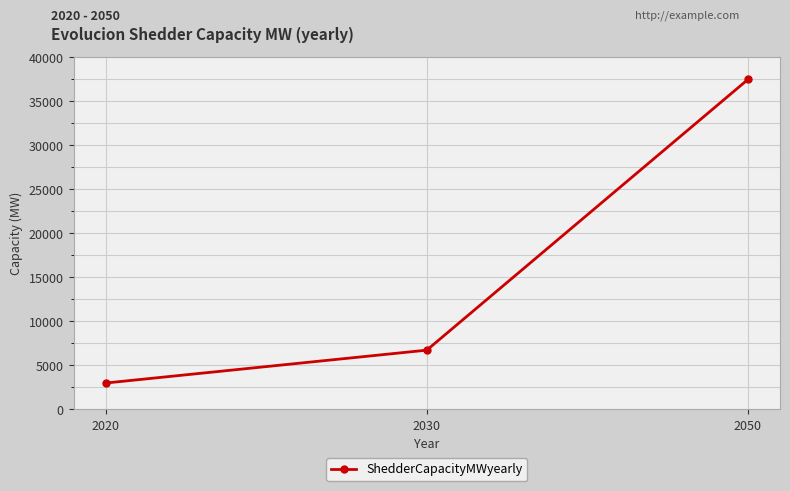

True or false: the data shows 1689 at 2020.

False